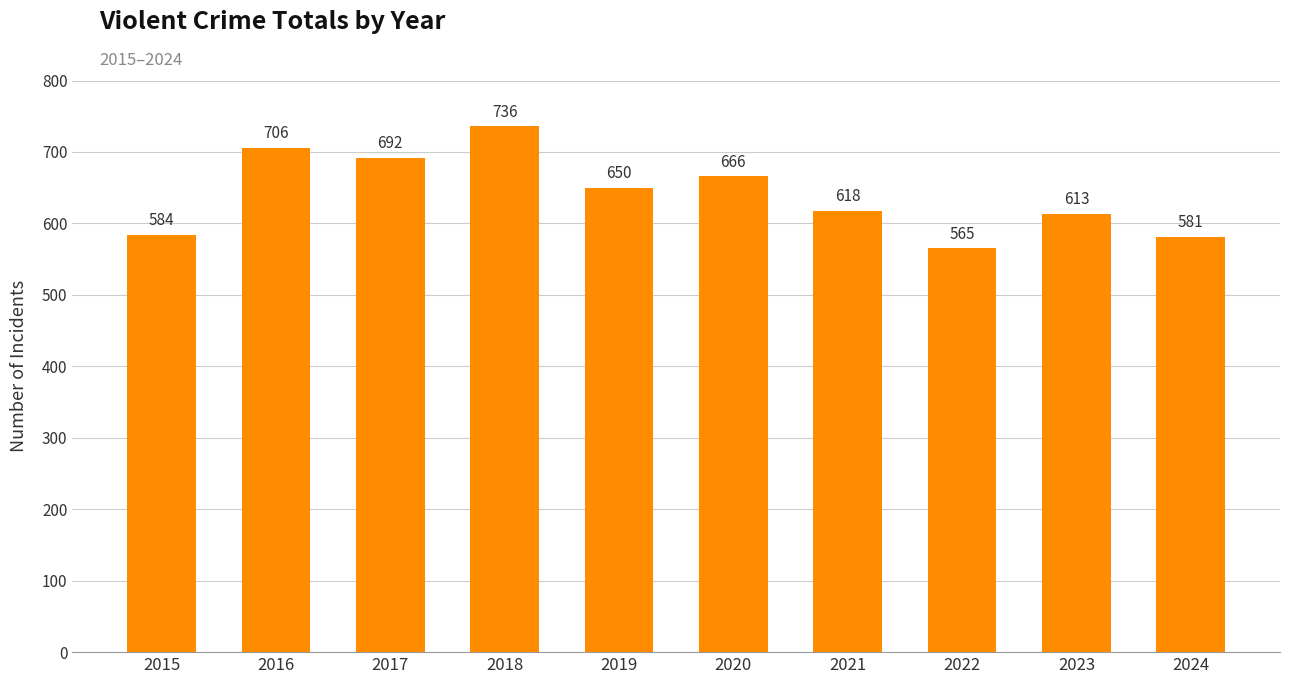

Rank the categories by value from highest to lowest.

2018, 2016, 2017, 2020, 2019, 2021, 2023, 2015, 2024, 2022